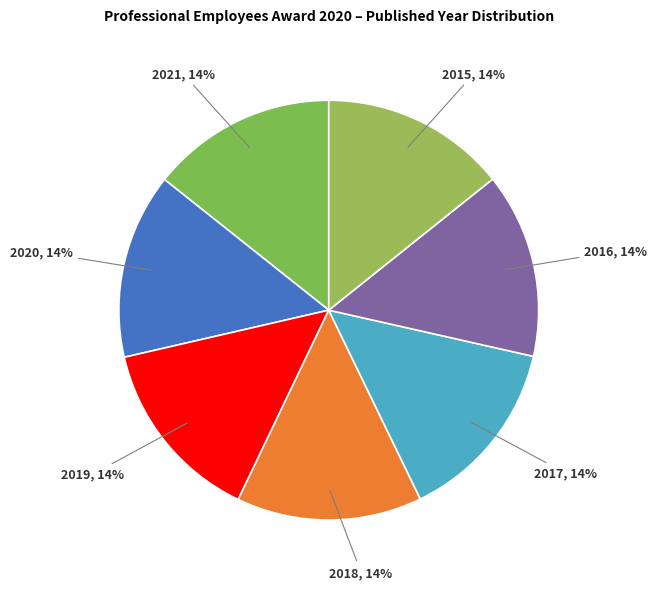

How many slices are in this pie chart?

7